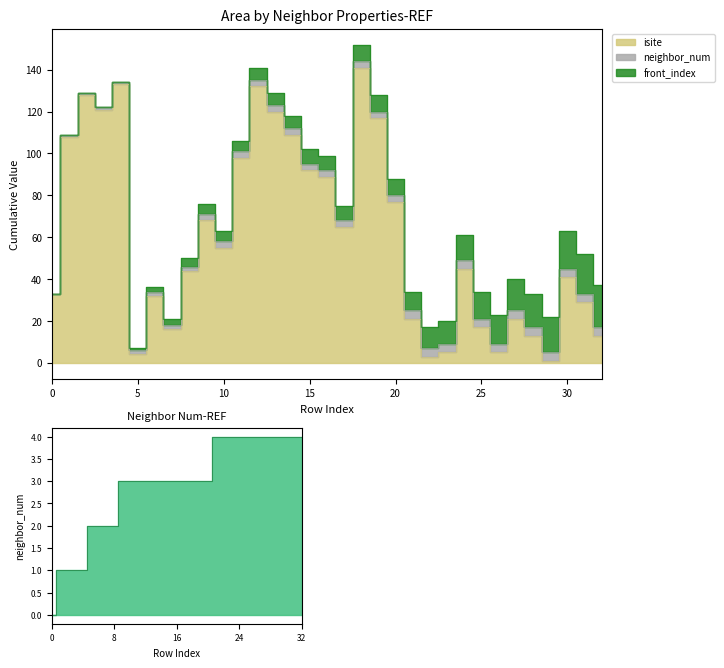

Reading right to left, what are all the values shown in this chart?

isite: 13	29	41	1	13	21	5	17	45	5	3	21	77	117	141	65	89	92	109	120	132	98	55	68	44	16	32	4	133	121	128	108	33
neighbor_num: 4	4	4	4	4	4	4	4	4	4	4	4	3	3	3	3	3	3	3	3	3	3	3	3	2	2	2	2	1	1	1	1	0
front_index: 20	19	18	17	16	15	14	13	12	11	10	9	8	8	8	7	7	7	6	6	6	5	5	5	4	3	2	1	0	0	0	0	0